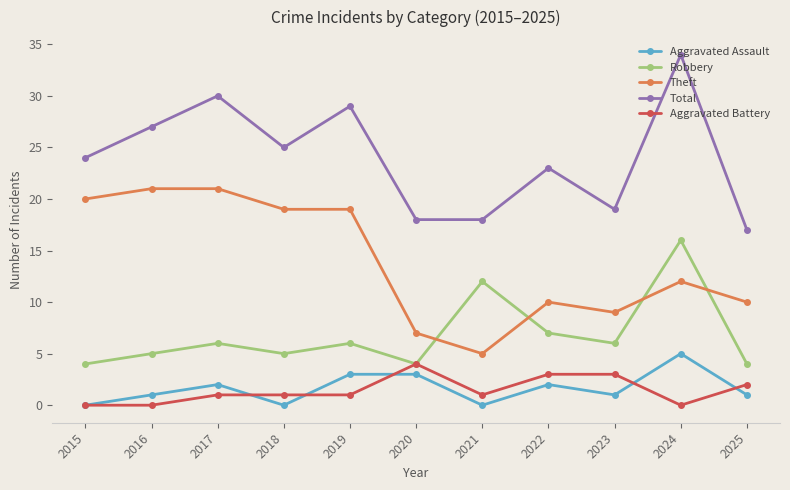

What is the difference between the maximum and second lowest values in the Theft series?

14